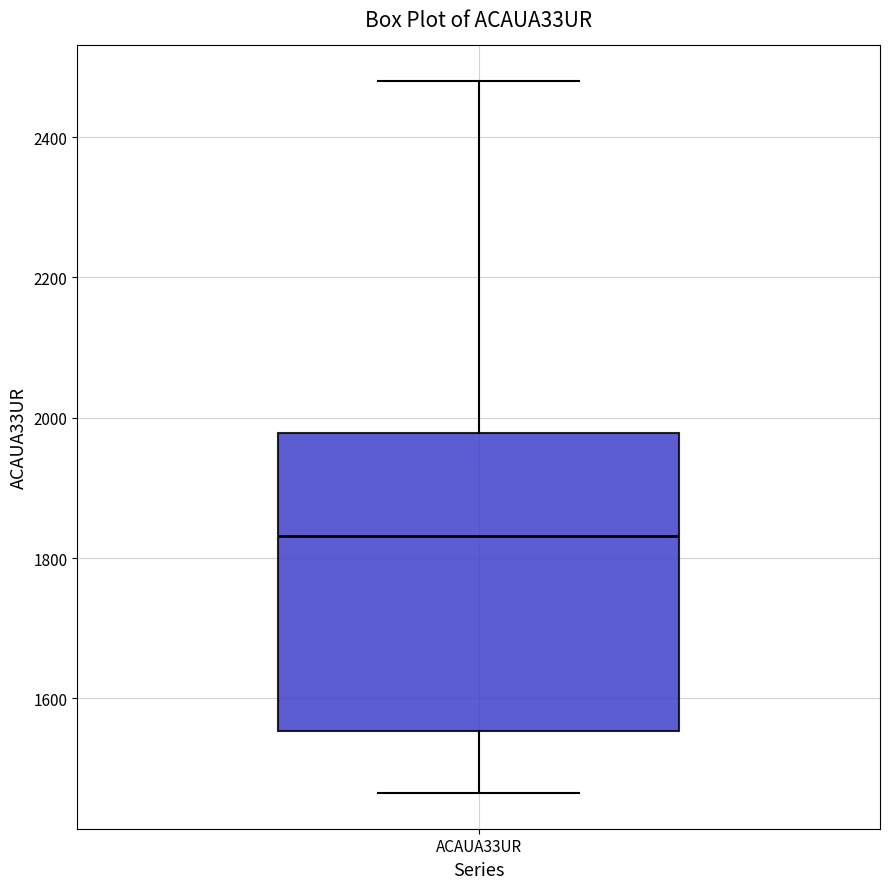

Transcribe this box plot: give where the median line is, the range the box spans, and where the two whiskers end, as read against the y-axis. The values are not printed on the chart, so give them approximately, as read against the axis.

median 1840, box 1560 to 1980, whiskers 1460 to 2480